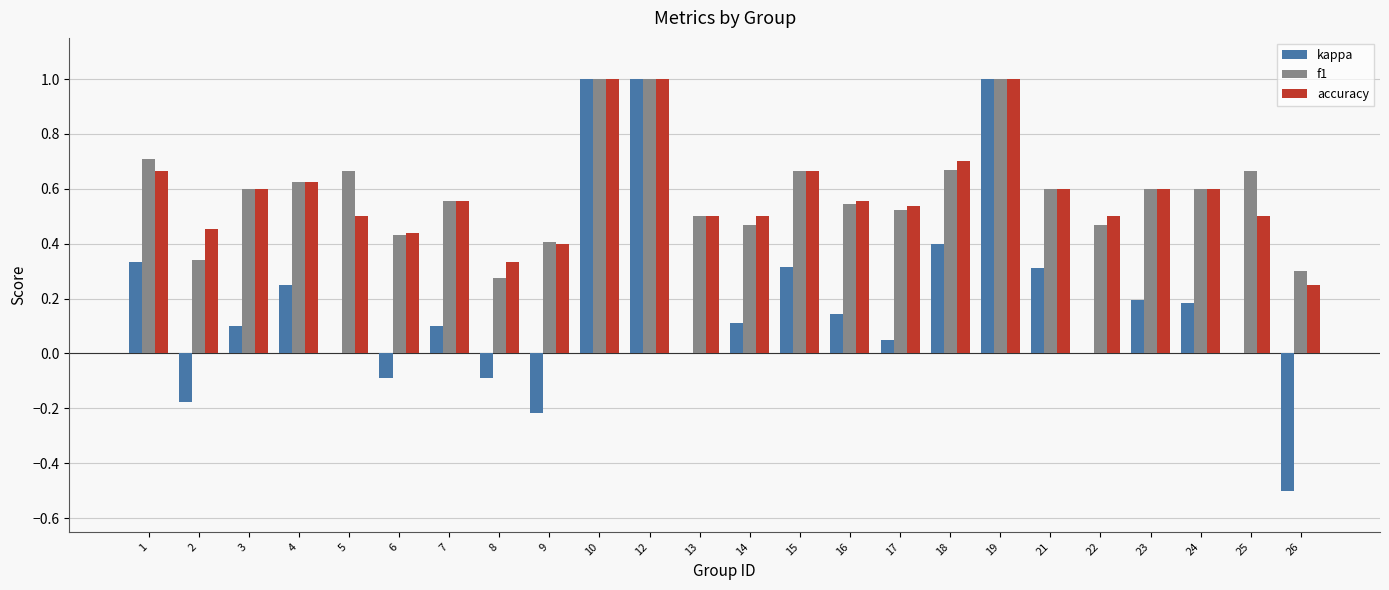

The f1 series shows 0.7 at 1. True or false?

True